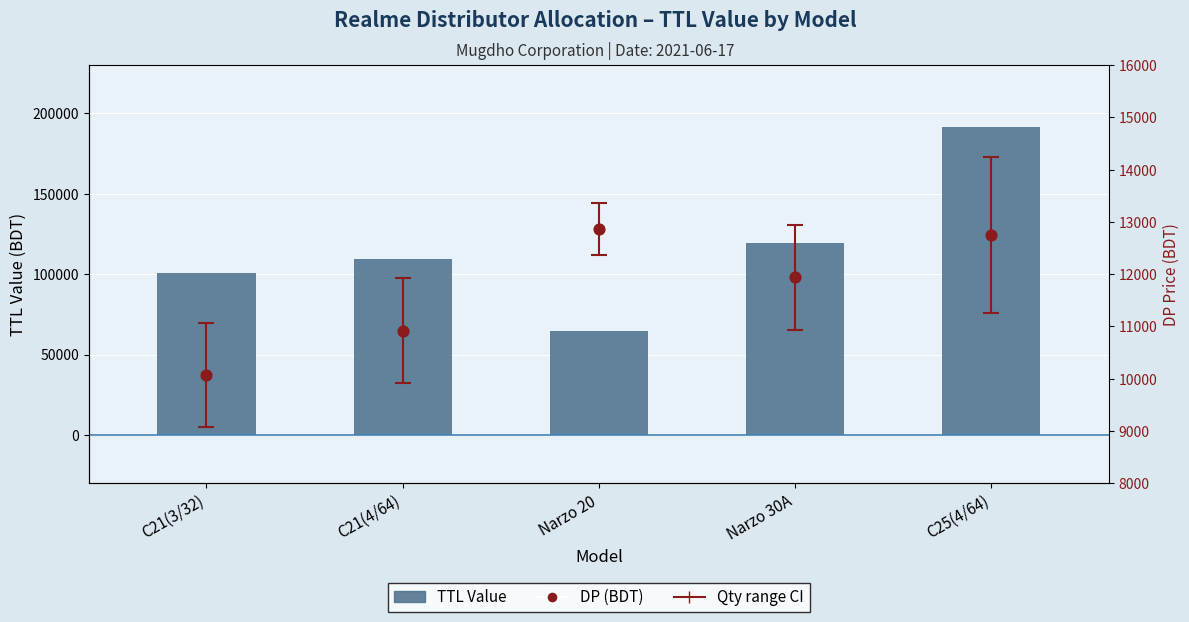

Which series contains the lowest Y value?

DP (BDT)